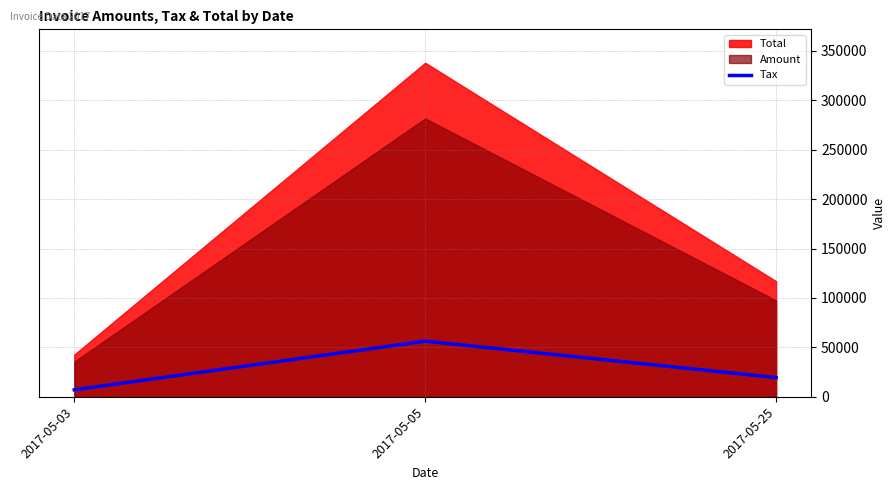

List the labels in order of value, smallest first.

2017-05-03, 2017-05-25, 2017-05-05